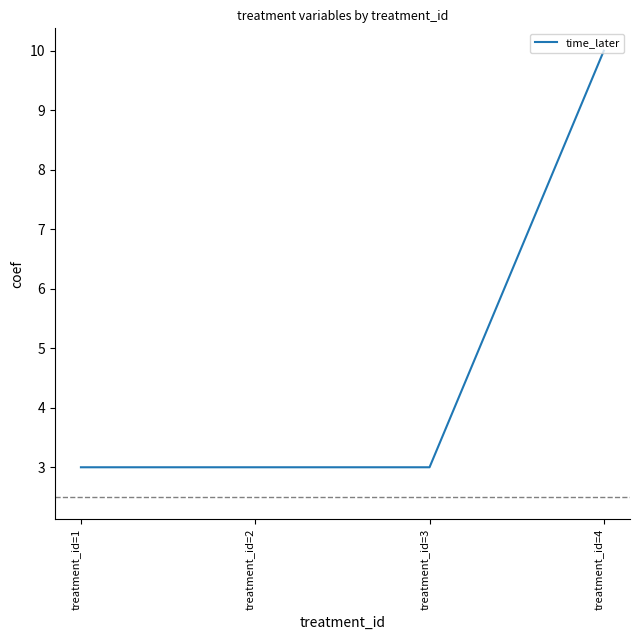

Reading left to right, what are all the values shown in this chart?

treatment_id=1=3	treatment_id=2=3	treatment_id=3=3	treatment_id=4=10